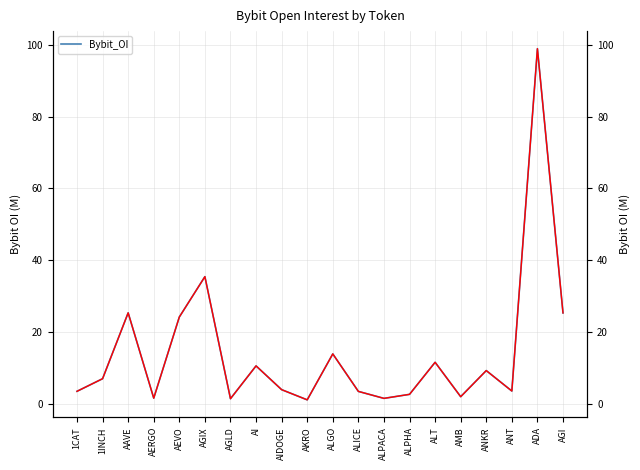

At which category is the sum across all series the highest?

ADA